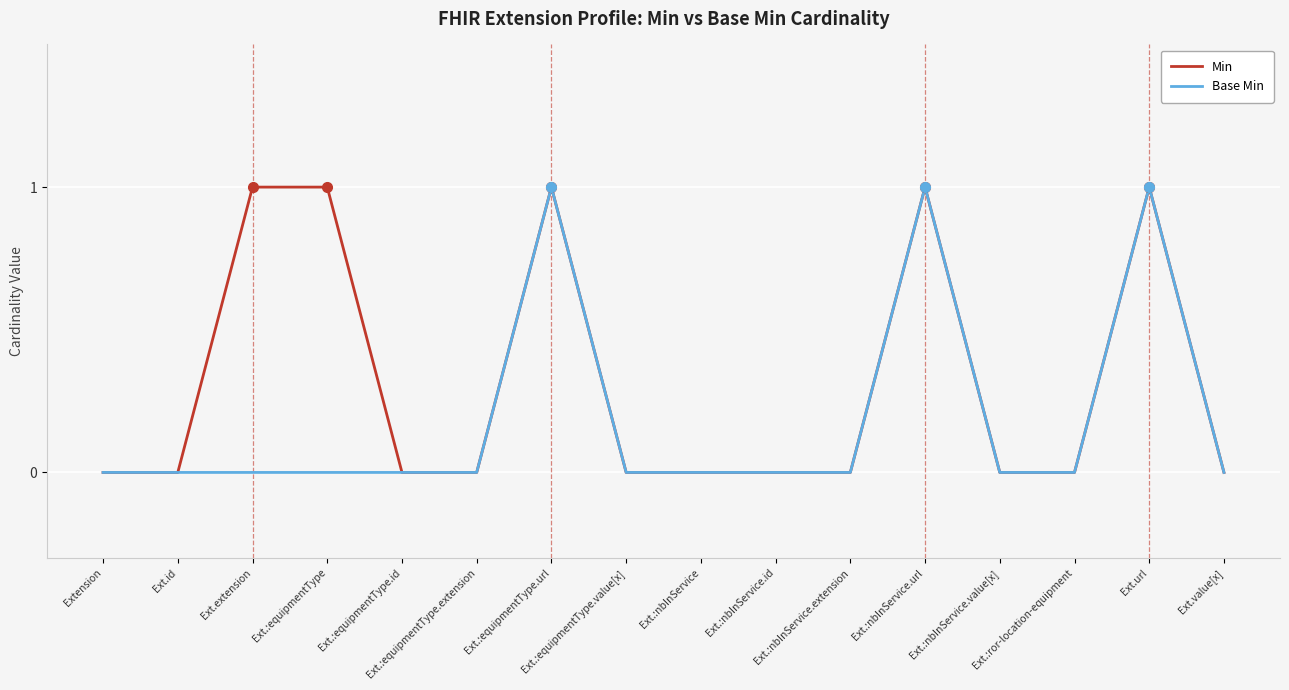

In Base Min, how many points are higher than both neighbors (excluding endpoints)?

3